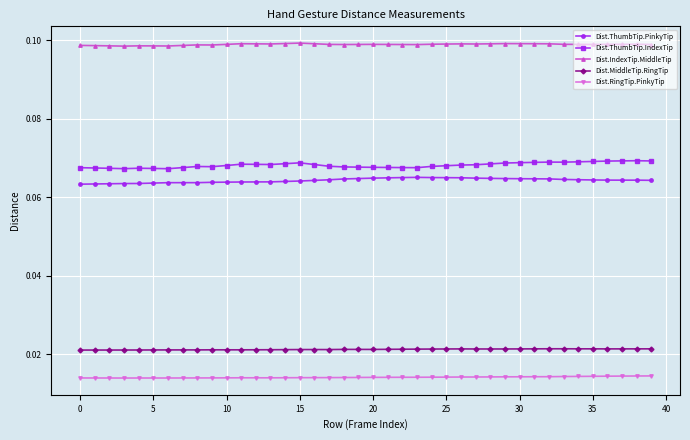

At how many categories does at least one series exceed 0?

40